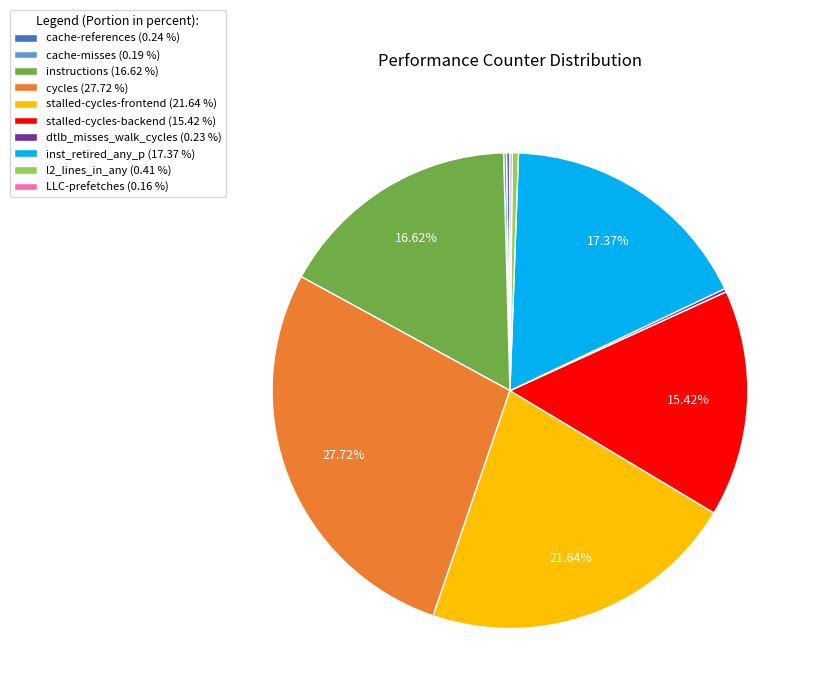

To the nearest percent, what is the difference between the largest and smallest slice percentages?

28%